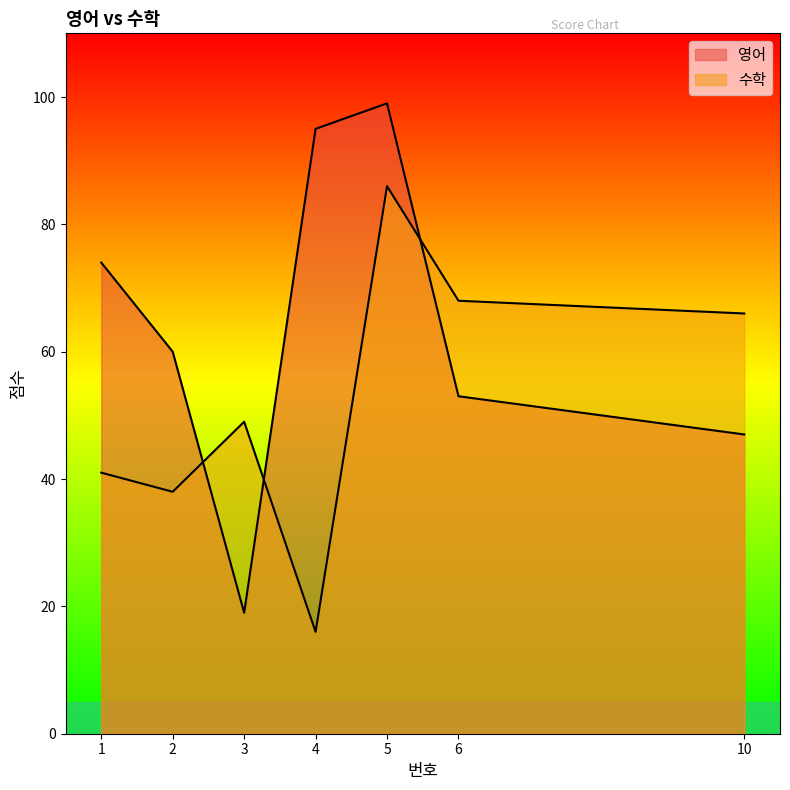

At which label is 영어 closest to 59?

2